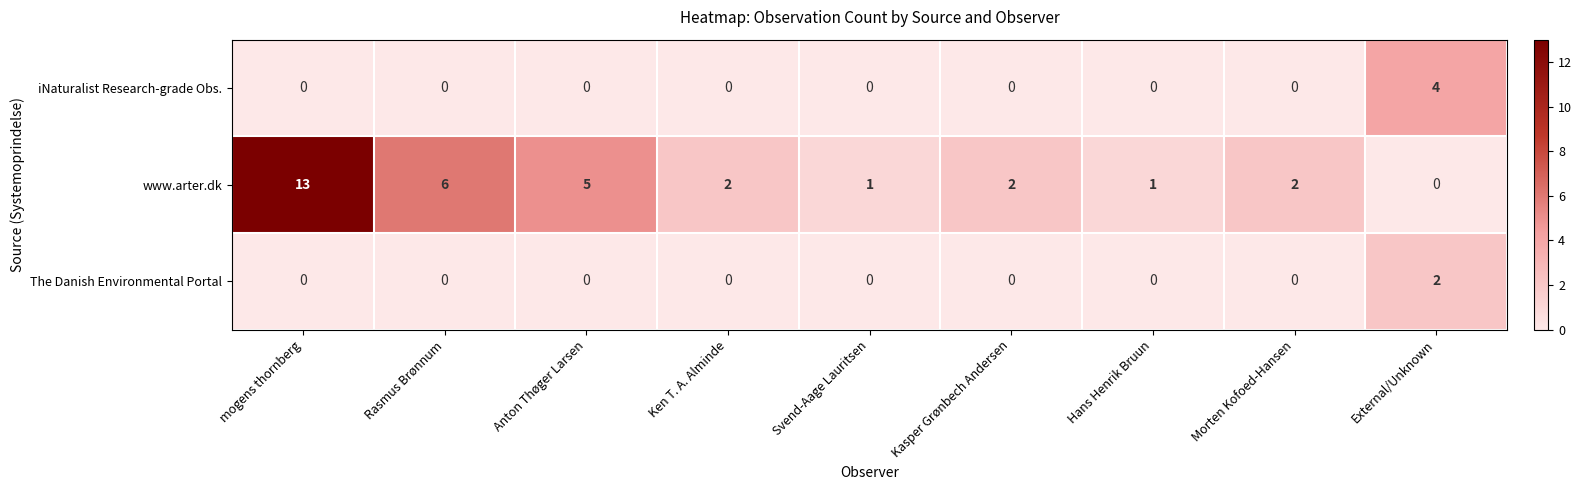

True or false: iNaturalist Research-grade Obs. has a value of 0 at Svend-Aage Lauritsen.

True